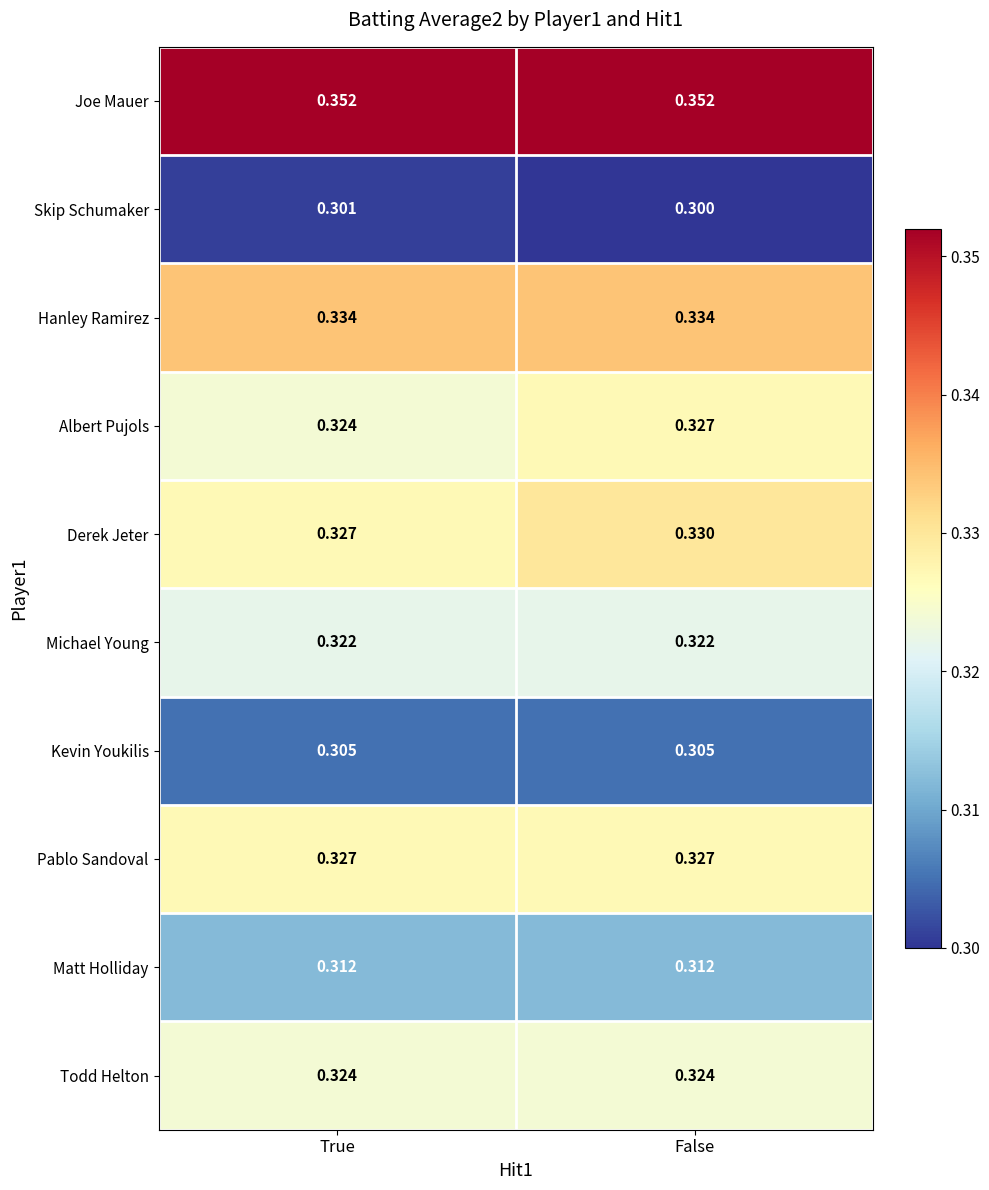

Which series has the largest total across all categories?

Joe Mauer